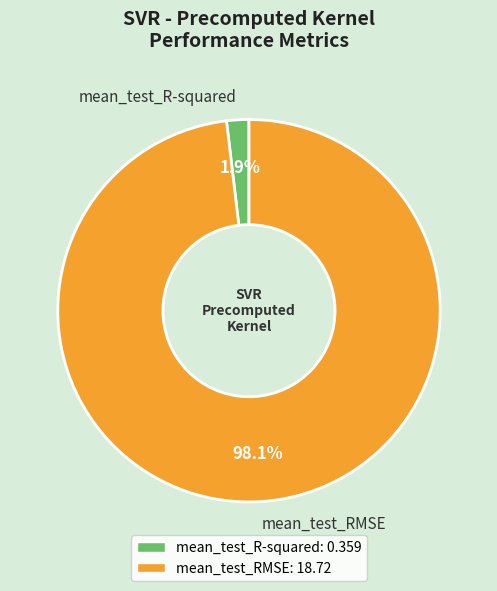

Rank the categories by value from highest to lowest.

mean_test_RMSE, mean_test_R-squared